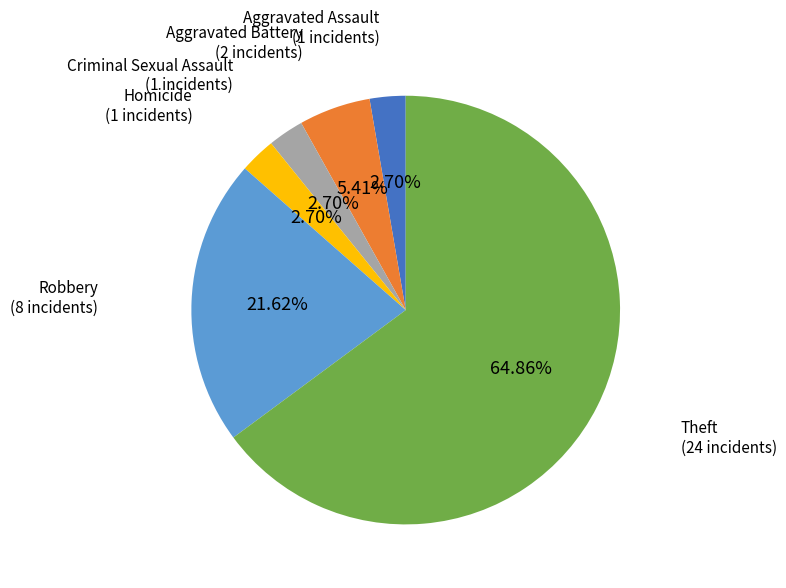

Combined, do Homicide and Robbery account for over 50%?

No